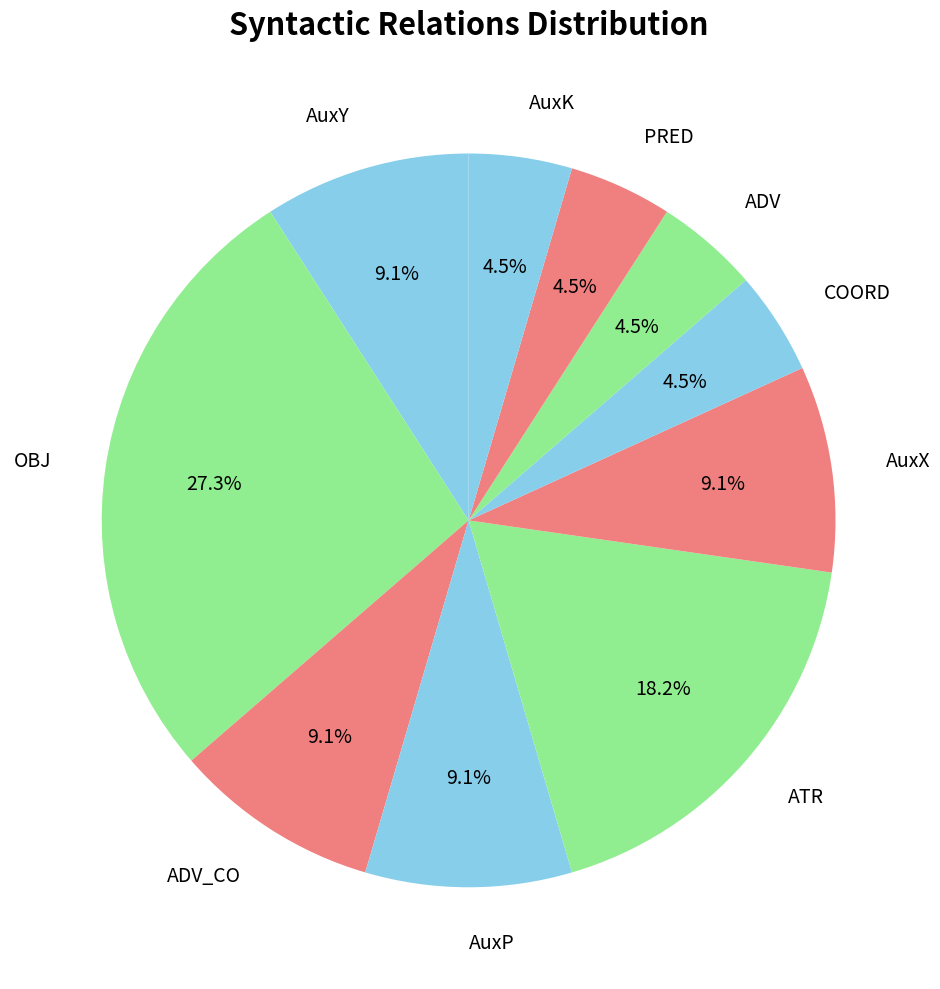

Which slice is the largest?

OBJ